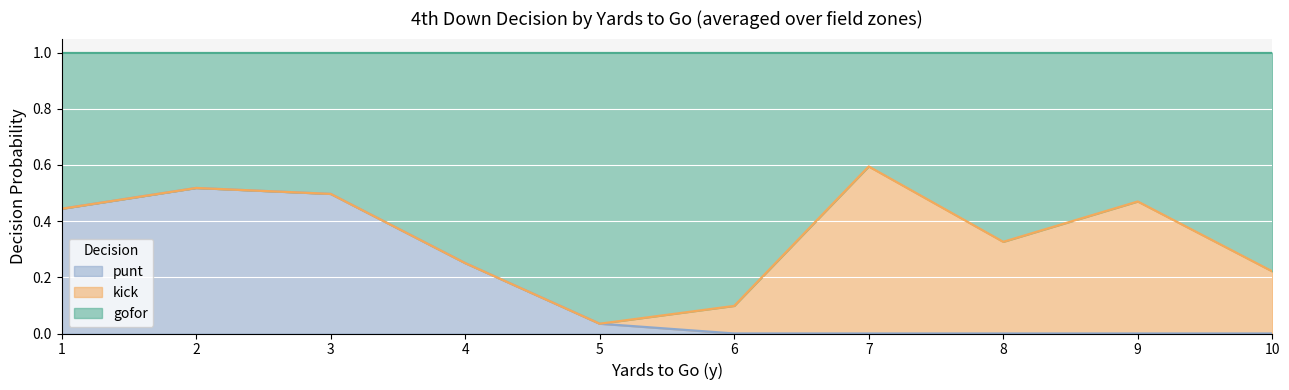

Is it true that punt equals 0.0 at 9?

True